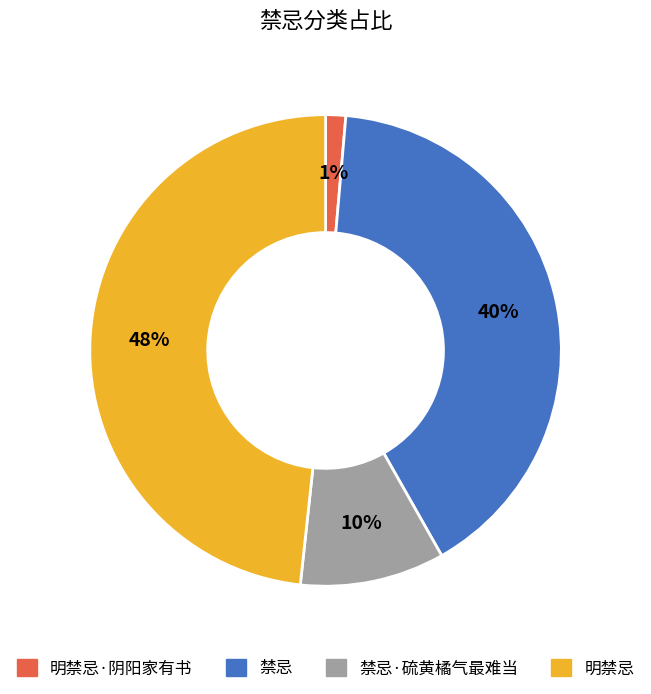

Is the sum of 禁忌·硫黄橘气最难当 and 明禁忌 greater than half?

Yes